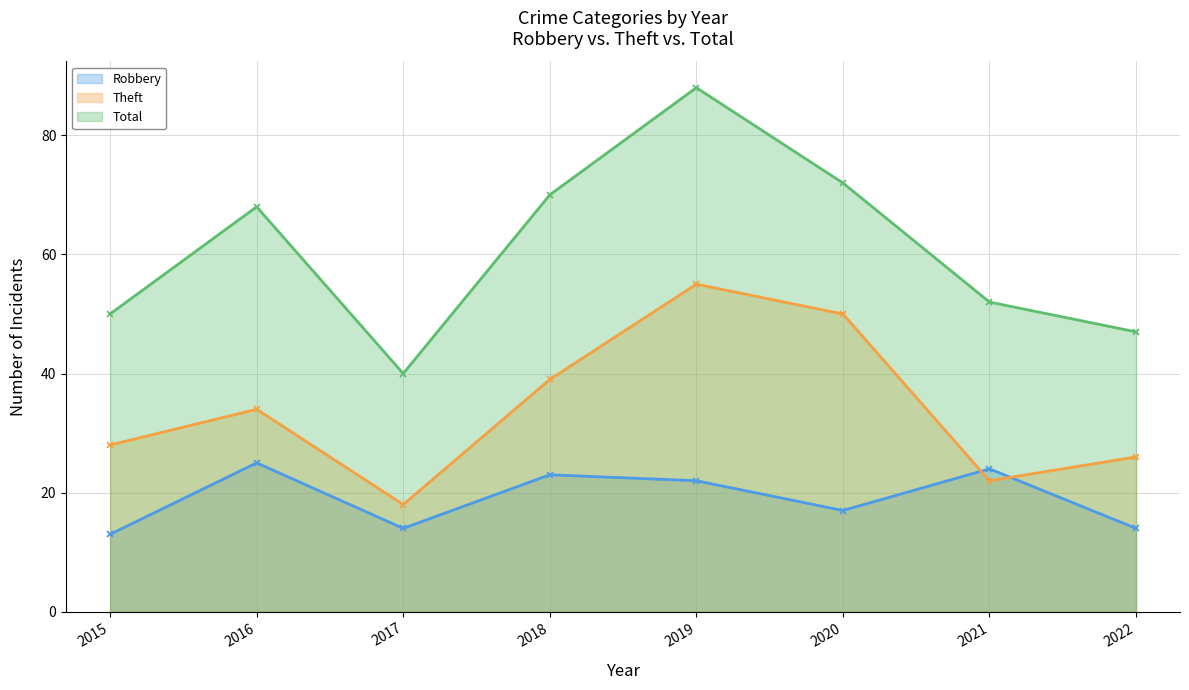

Is it true that Robbery equals 14 at 2017?

True